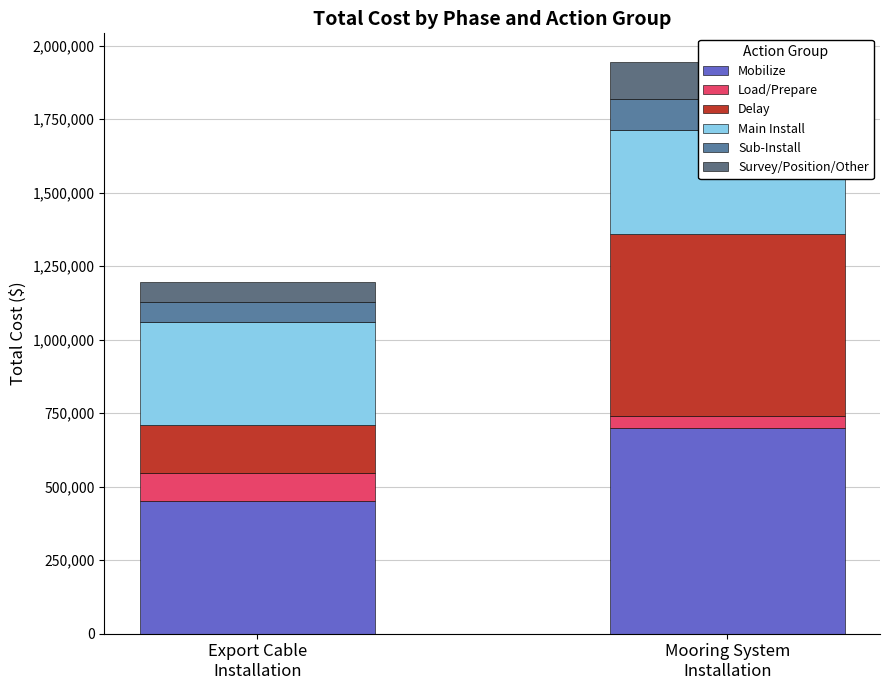

True or false: Survey/Position/Other has a value of 115582 at Export Cable
Installation.

False